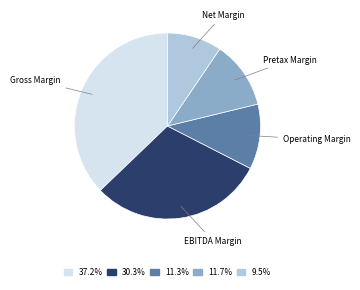

Which slice is the smallest?

Net Margin